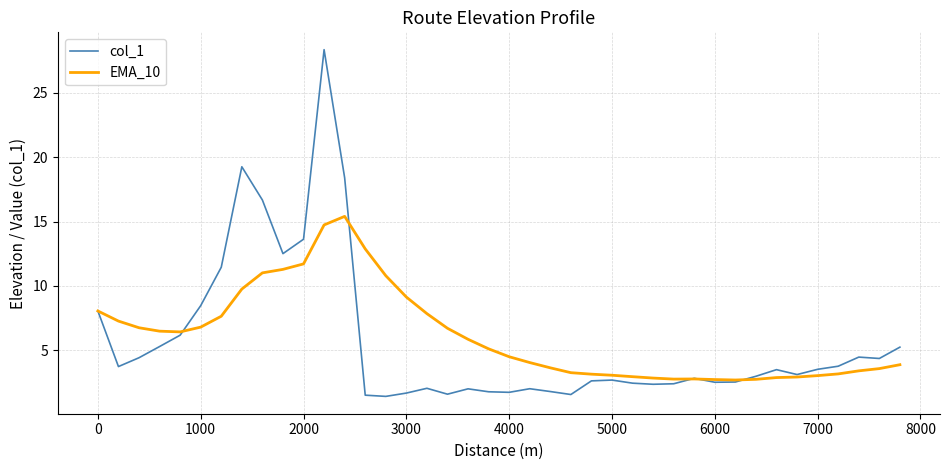

What is the minimum value for EMA_10?

2.7